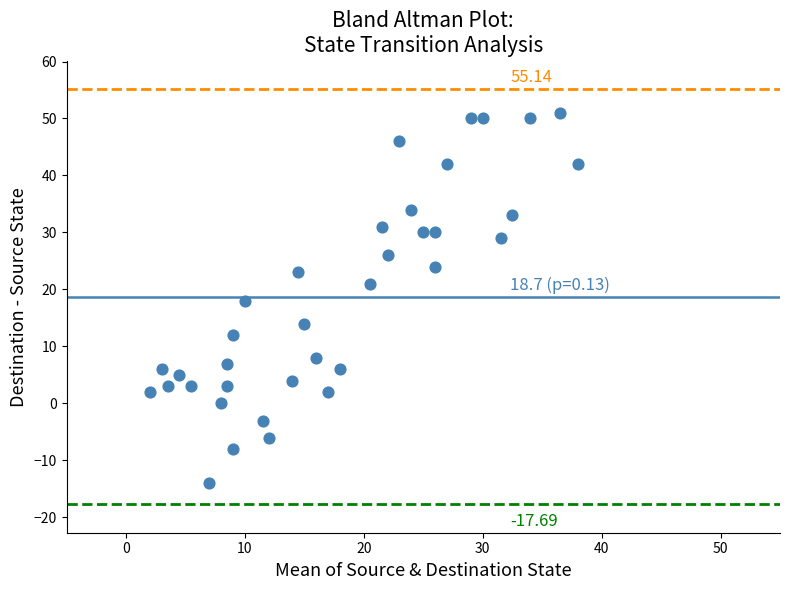

What is the range of Y values (max minus min)?

65